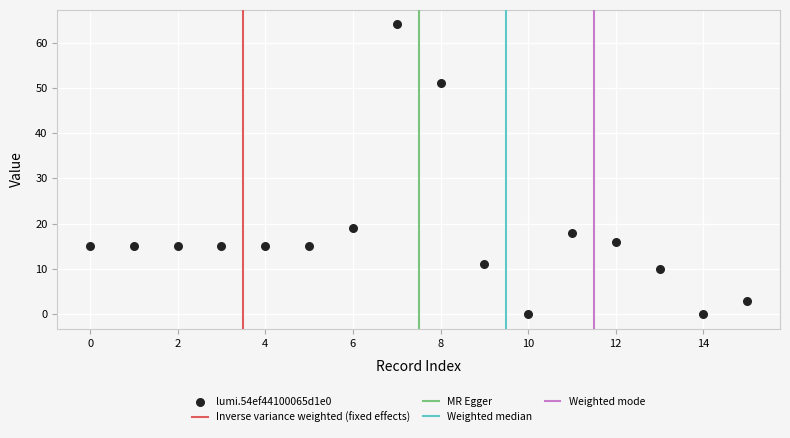

What is the range of Y values (max minus min)?

64